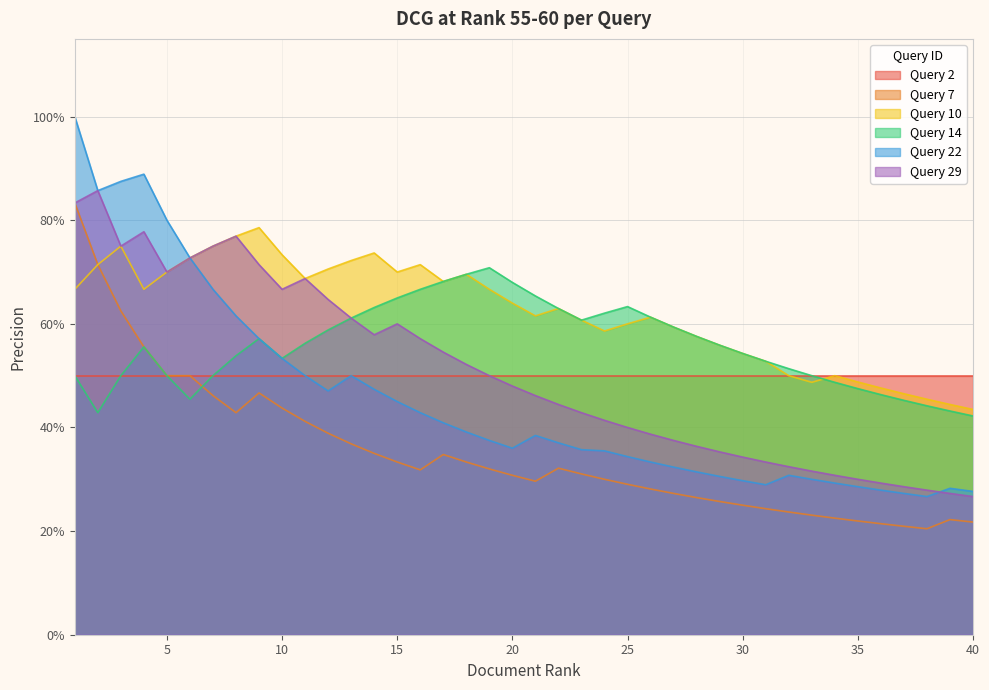

What are all the series names shown in the legend?

Query 2, Query 7, Query 10, Query 14, Query 22, Query 29